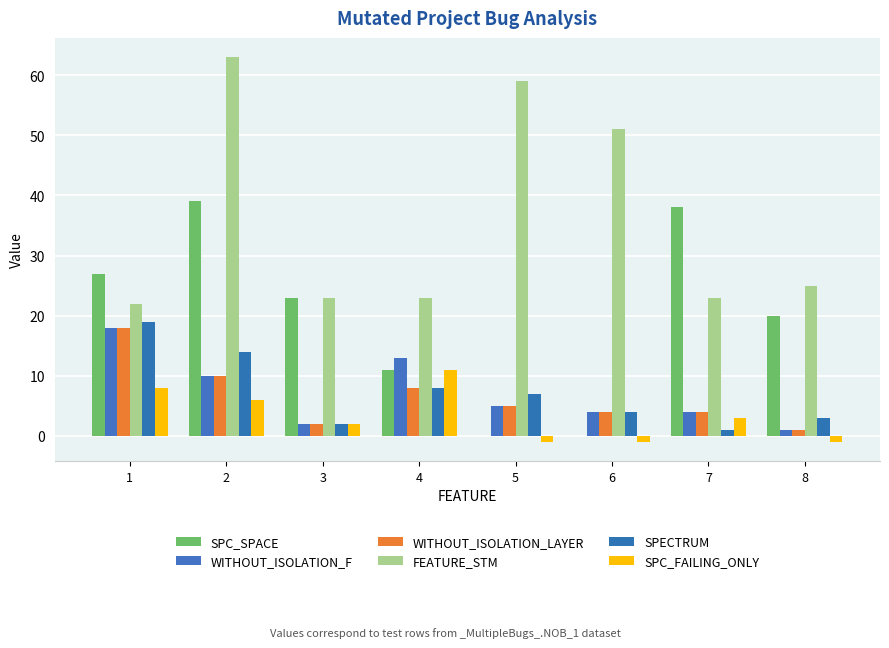

At which category is the sum across all series the highest?

2